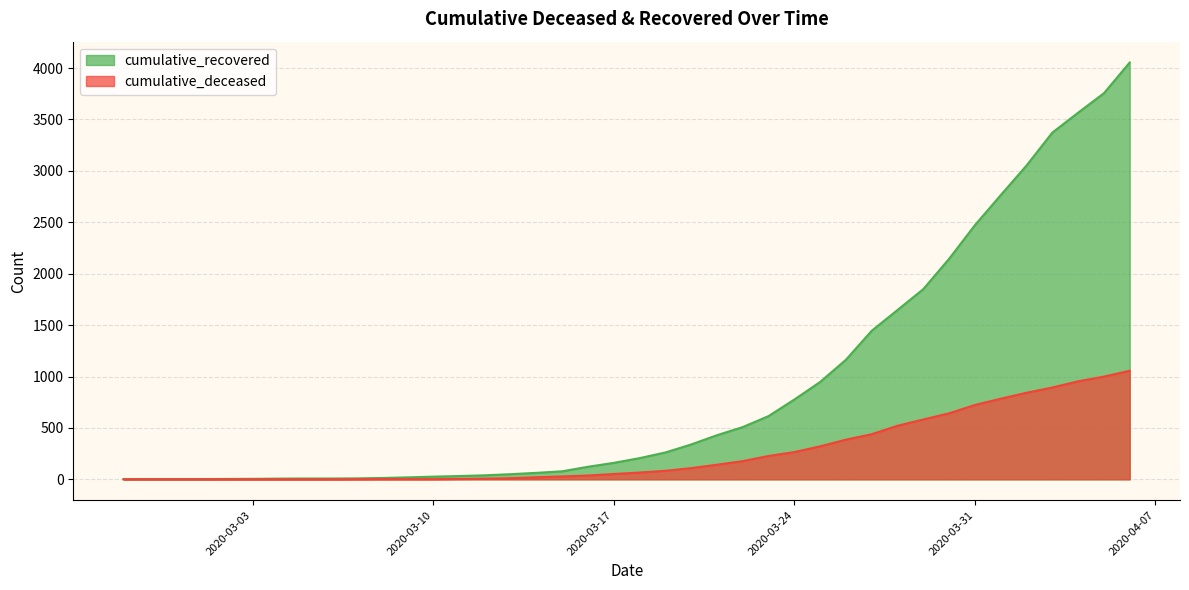

What position from the right is 2020-03-02?

36